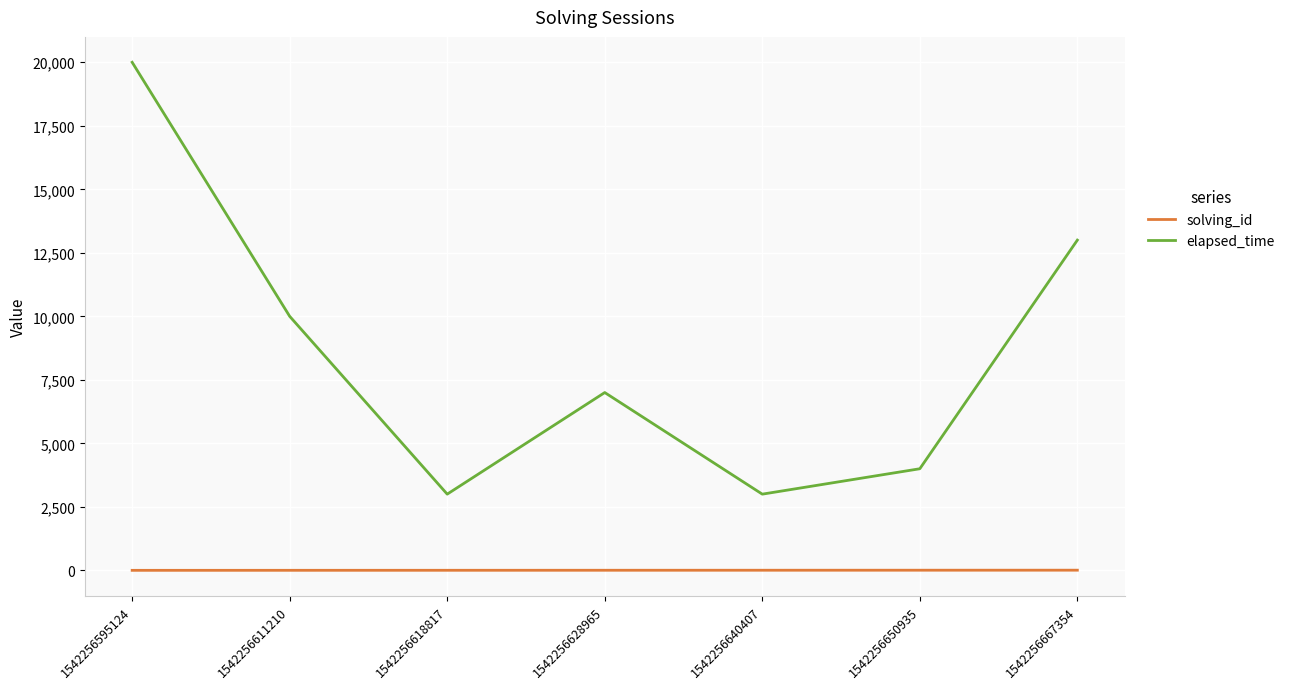

What is the sum of the elapsed_time values at 1542256595124 and 1542256640407?

23000